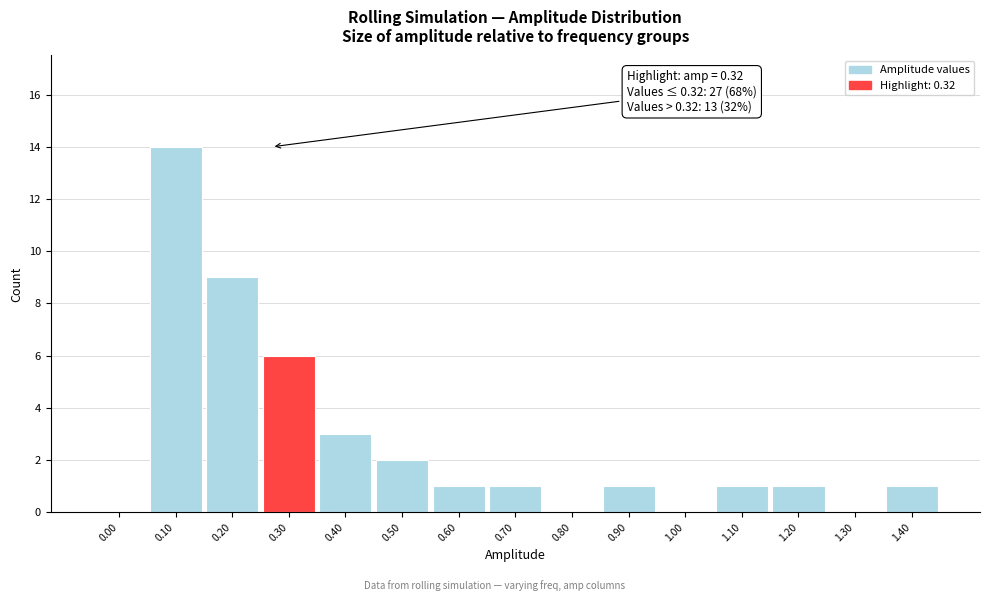

Reading left to right, what are all the values shown in this chart?

0.00=0	0.10=14	0.20=9	0.30=6	0.40=3	0.50=2	0.60=1	0.70=1	0.80=0	0.90=1	1.00=0	1.10=1	1.20=1	1.30=0	1.40=1